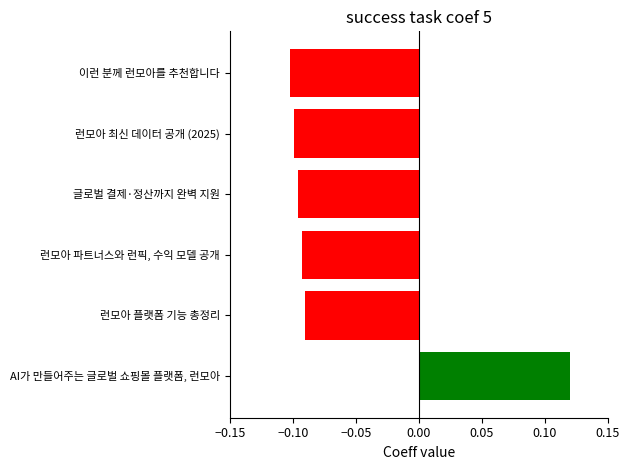

The chart shows a value of -0.1 at 글로벌 결제·정산까지 완벽 지원. True or false?

True